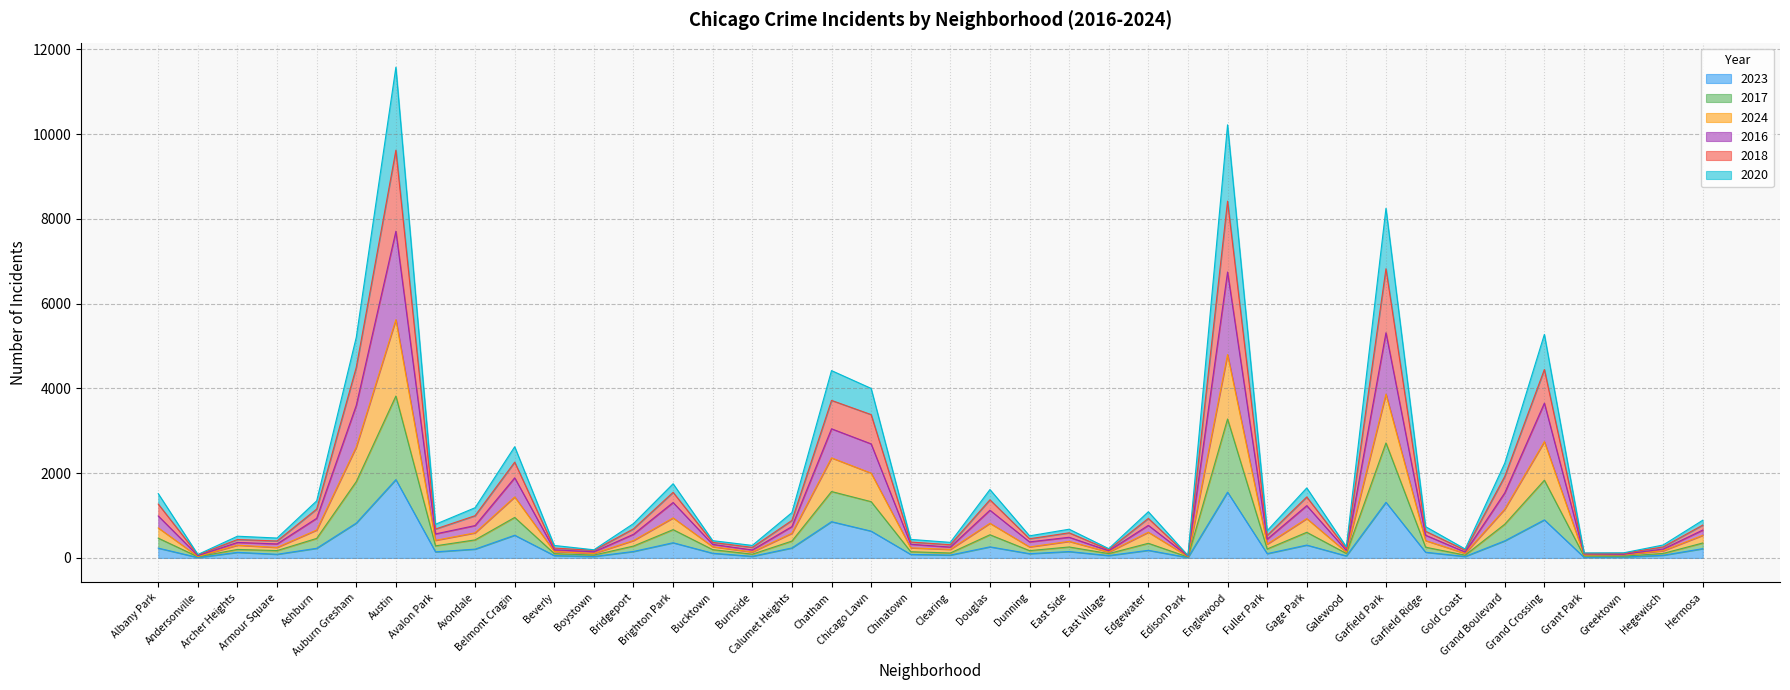

Does the chart display data point markers on the line(s)?

No